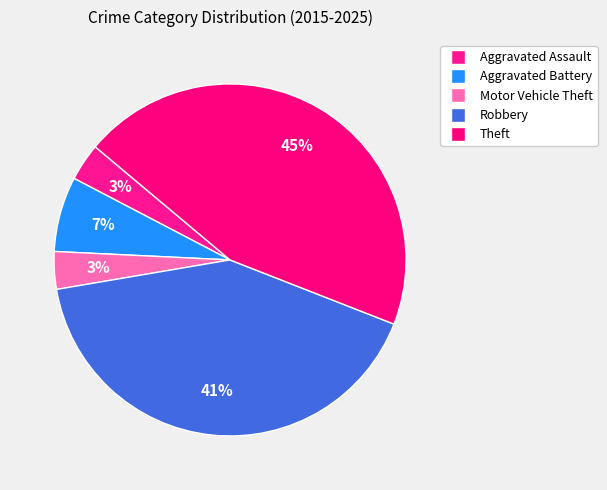

Is there any slice that represents more than half of the pie?

No